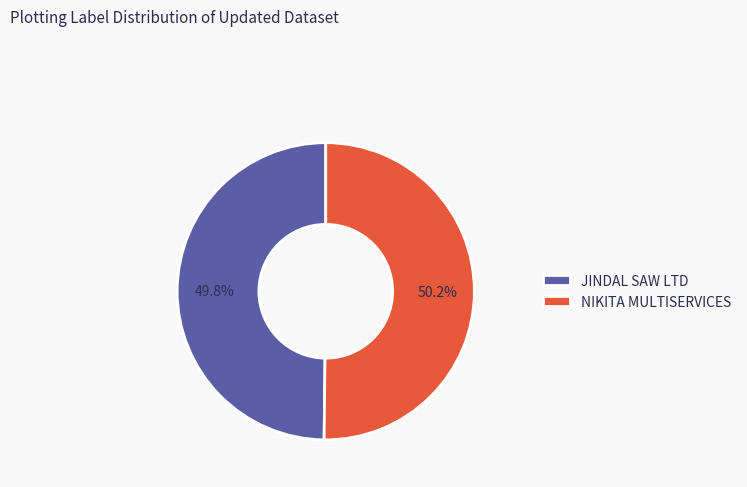

How many segments does this pie chart have?

2